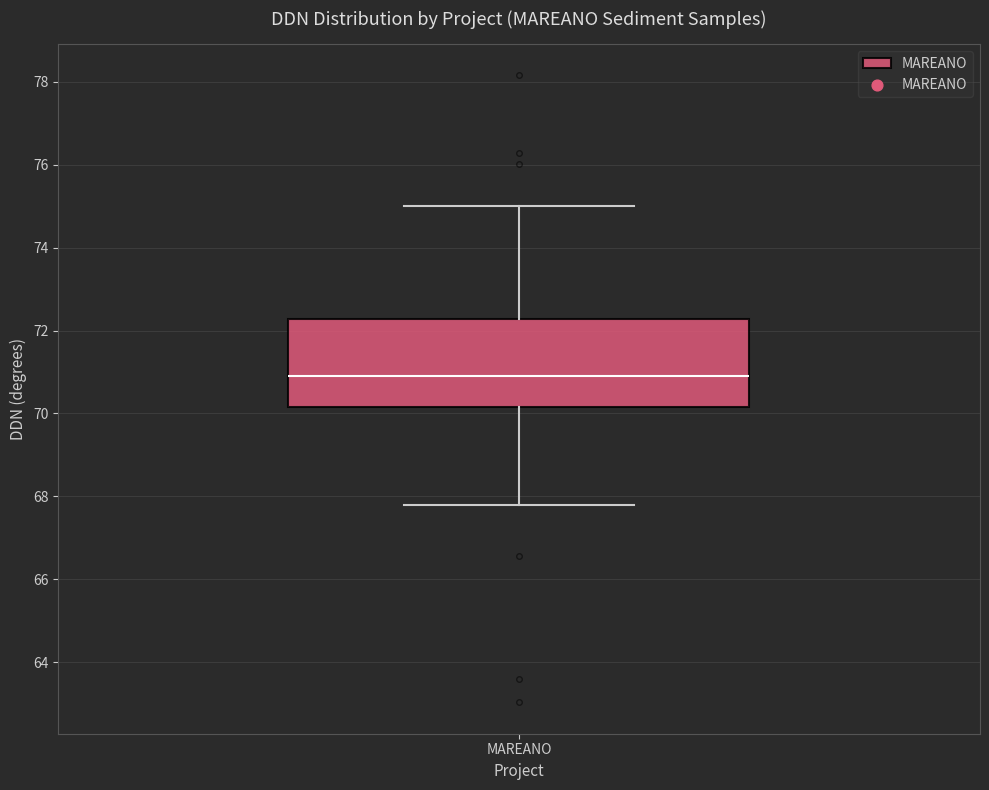

Read this box plot against the y-axis: the position of the median line, the range covered by the box, and the ends of both whiskers. The values are not printed on the chart, so give them approximately, as read against the axis.

median 70.8, box 70.2 to 72.2, whiskers 67.8 to 75.0